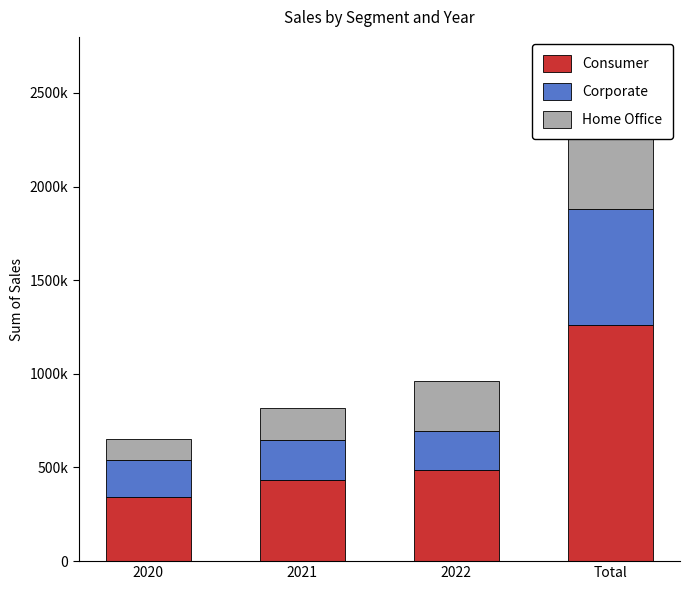

How many values in the Corporate series exceed 214264?

2